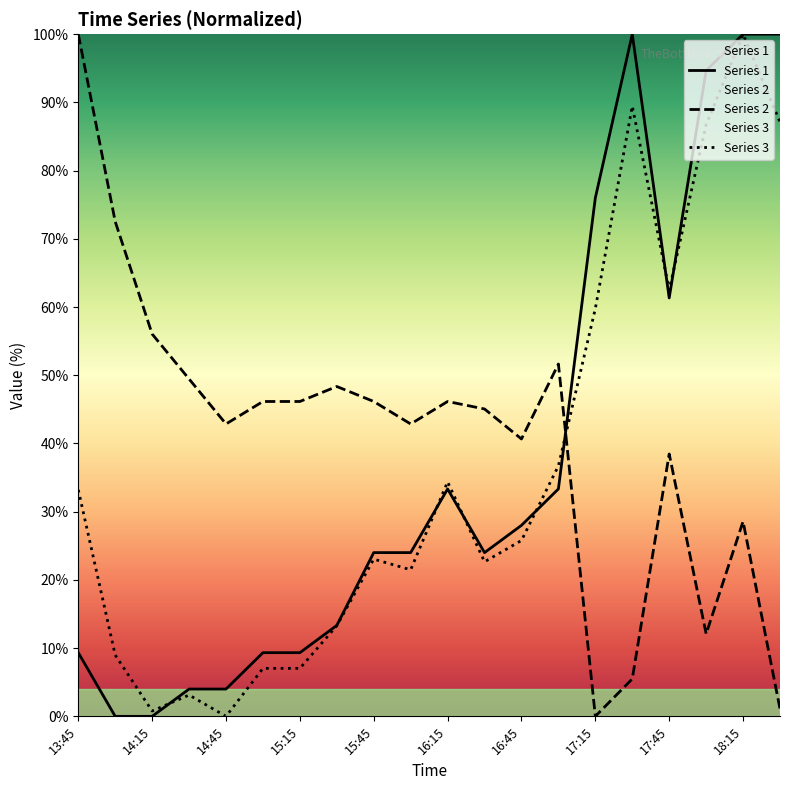

Does the chart display data point markers on the line(s)?

No